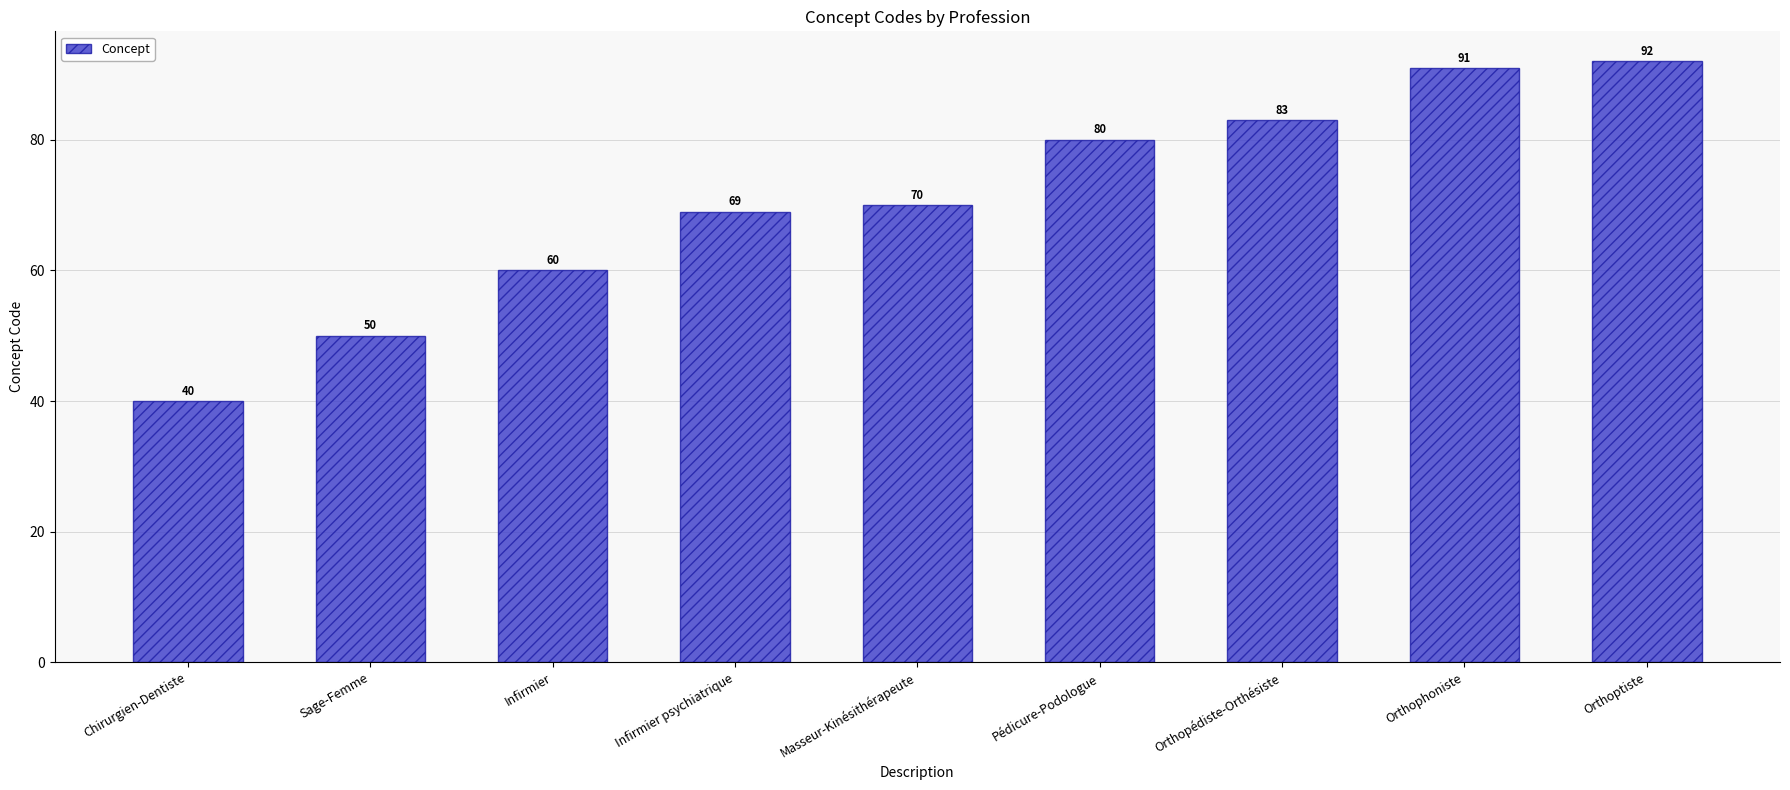

What is the label of the 4th bar from the right?

Pédicure-Podologue